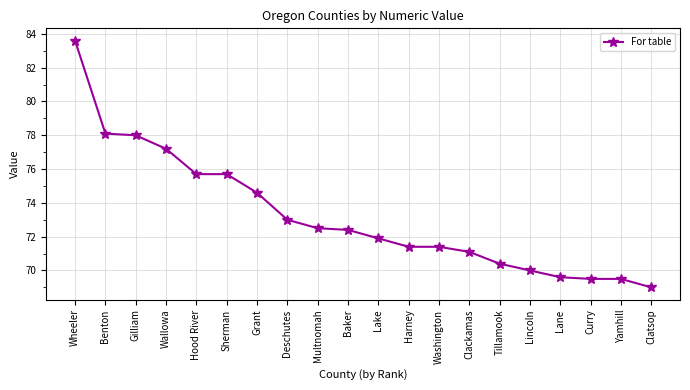

The chart shows a value of 72.5 at Multnomah. True or false?

True